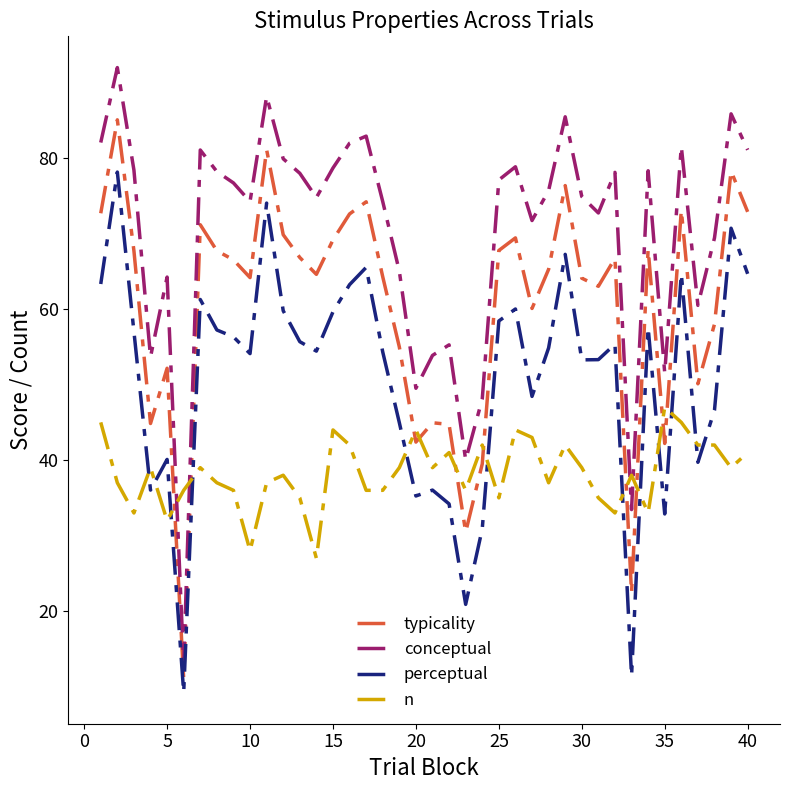

True or false: conceptual and perceptual intersect in this chart.

False